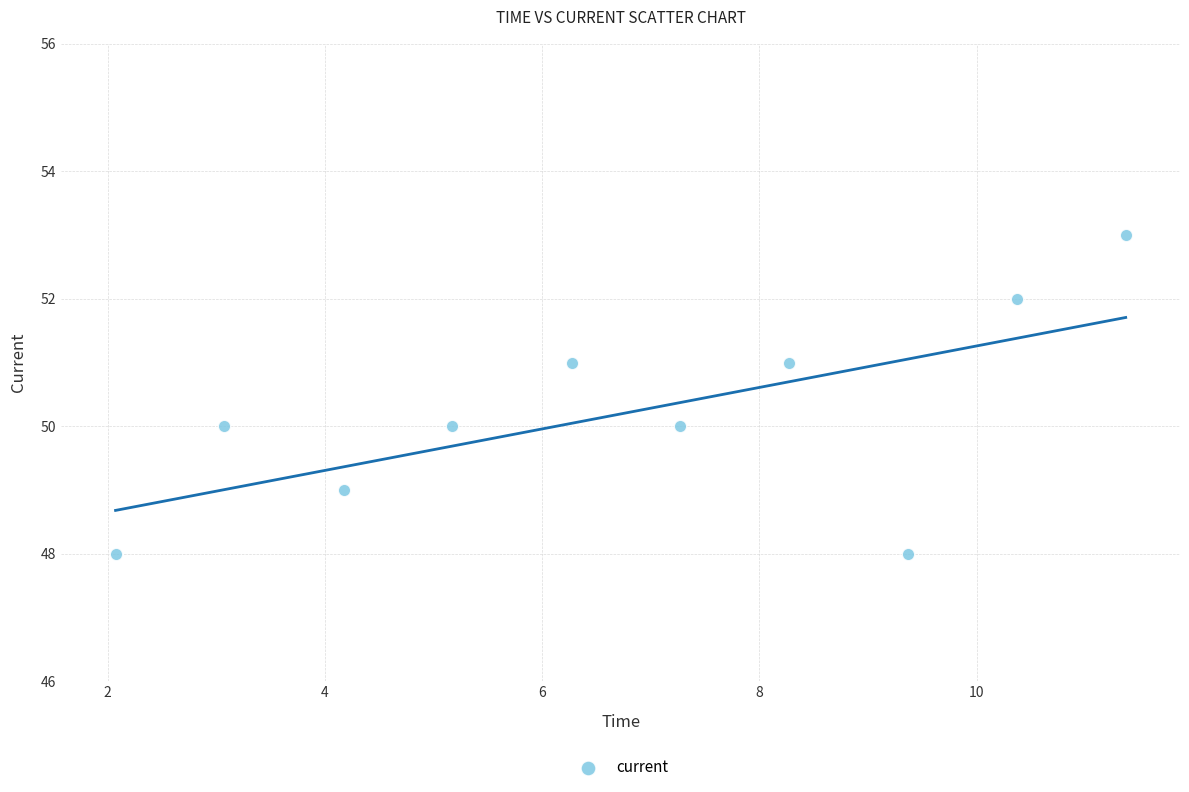

What is the range of Y values (max minus min)?

5